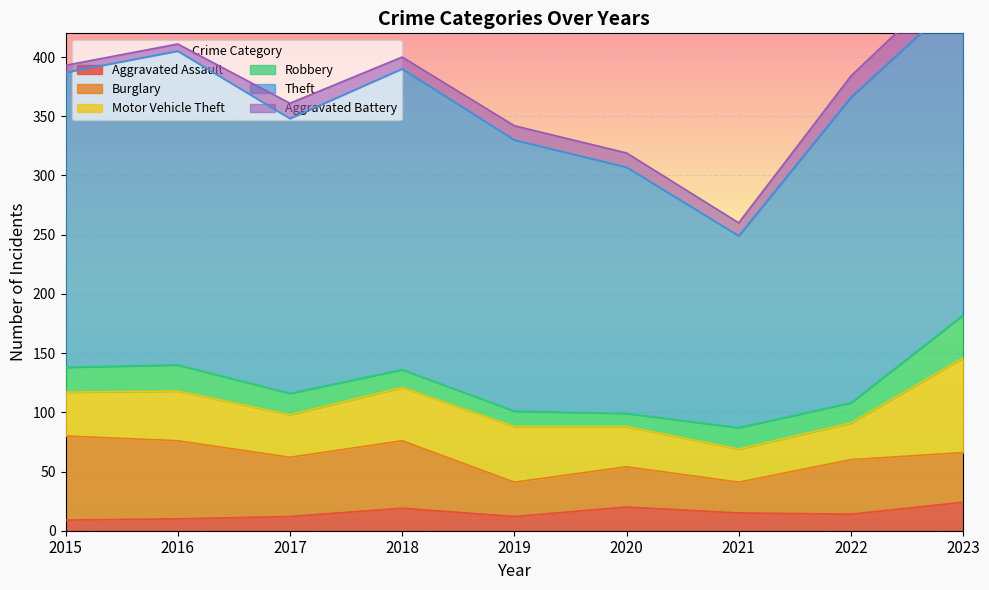

How many lines are shown in the chart?

6